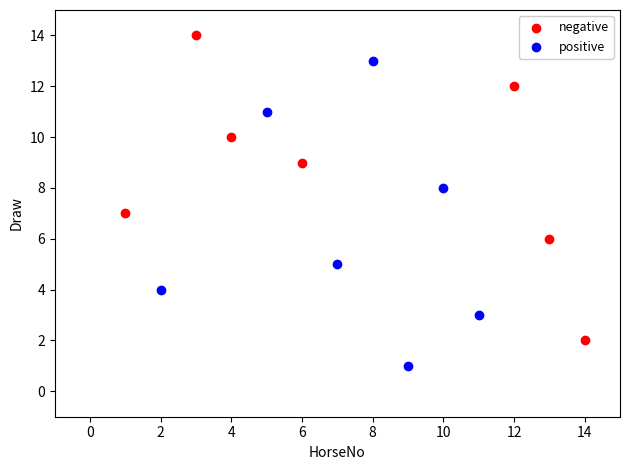

Which series reaches the maximum Y coordinate?

negative